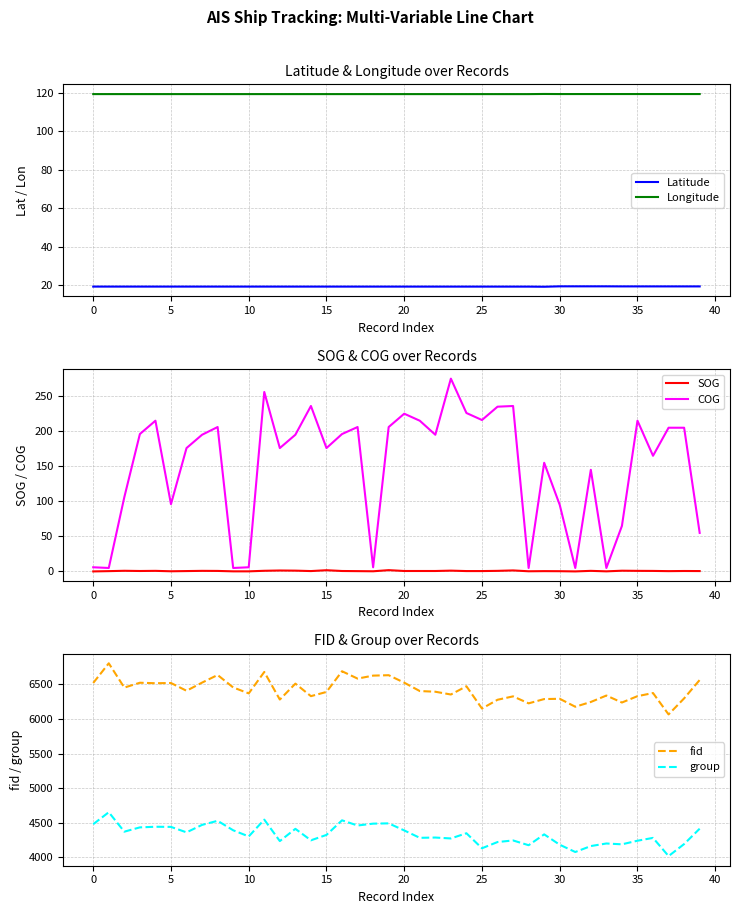

What is the lowest value of the Latitude series?

19.3